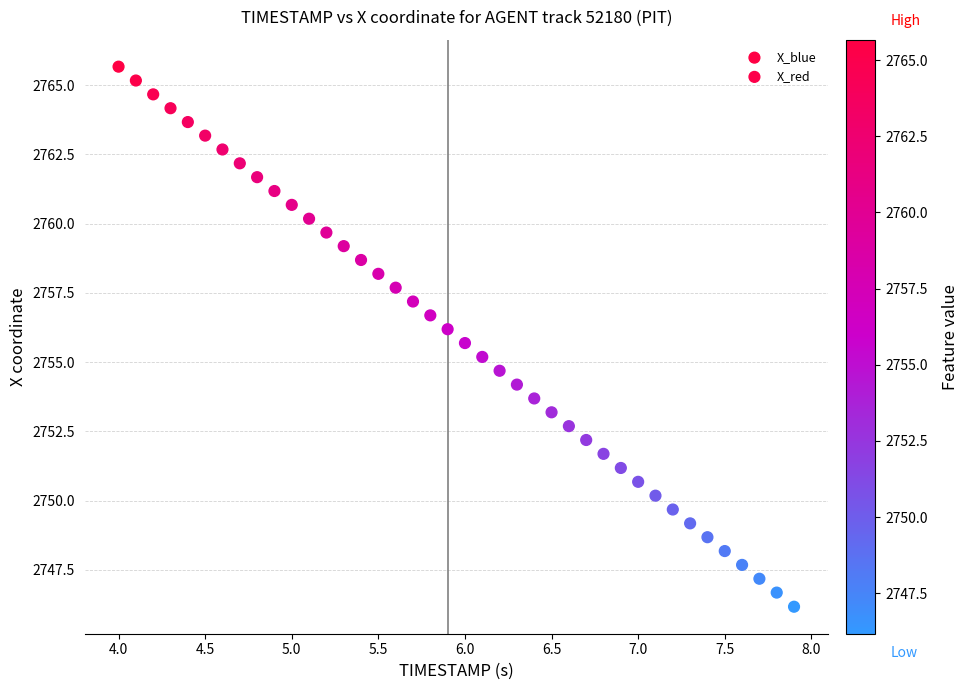

What are all the series names shown in the legend?

X_blue, X_red